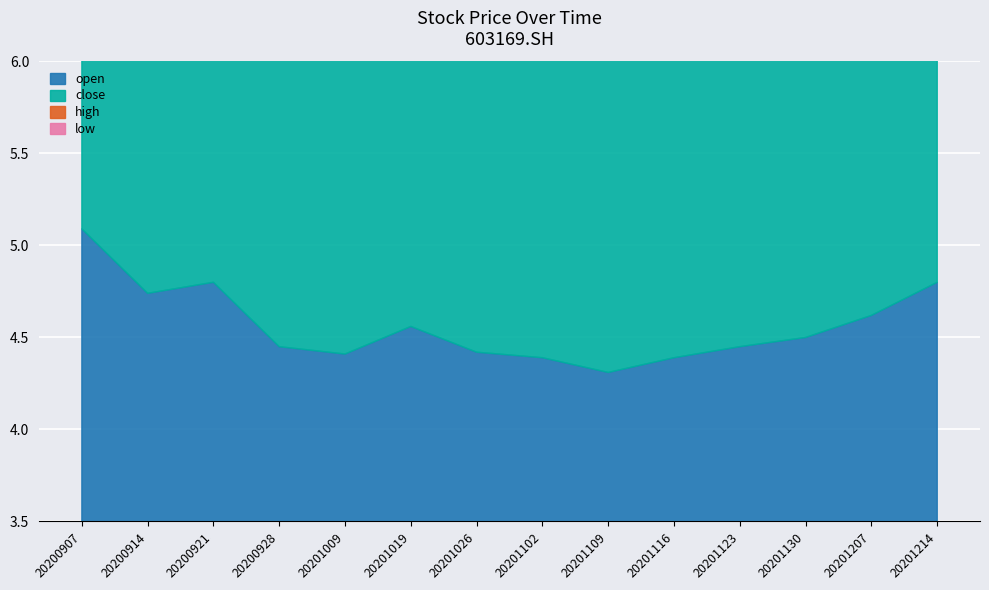

List the series in order of their peak value, lowest first.

low, close, open, high